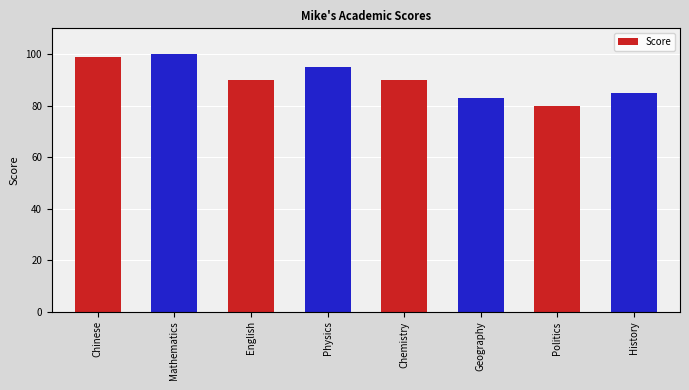

Does the chart contain any negative values?

No